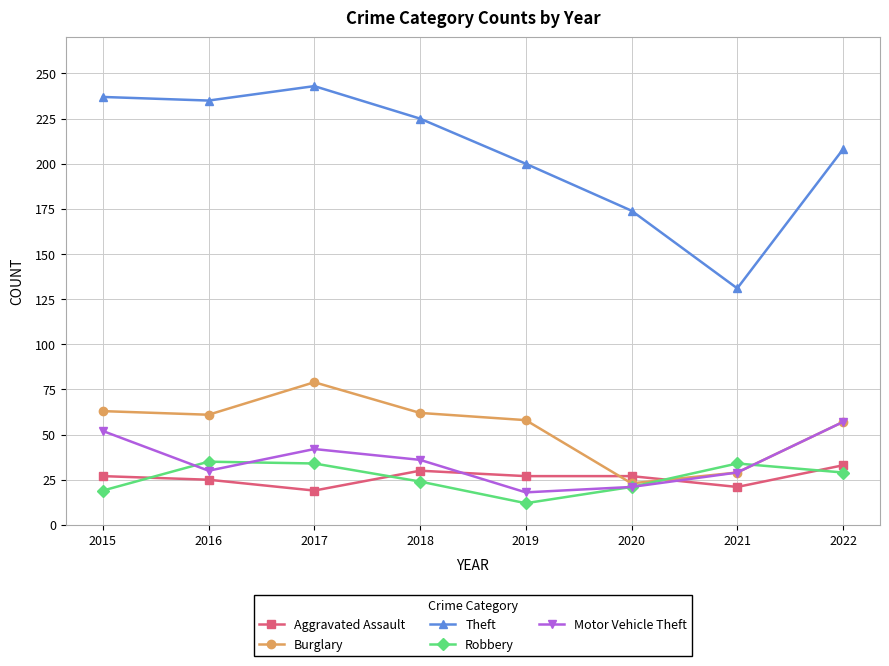

Where is the first local maximum for Theft?

2017